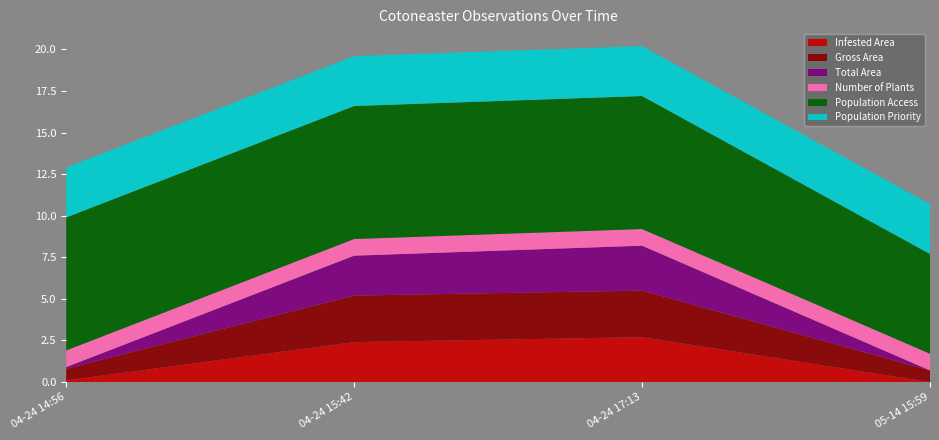

Reading left to right, what are all the values shown in this chart?

Infested Area: 0.1	2.4	2.7	0.0
Gross Area: 0.7	2.8	2.8	0.7
Total Area: 0.1	2.4	2.7	0.0
Number of Plants: 1.0	1.0	1.0	1.0
Population Access: 8.0	8.0	8.0	6.0
Population Priority: 3.0	3.0	3.0	3.0